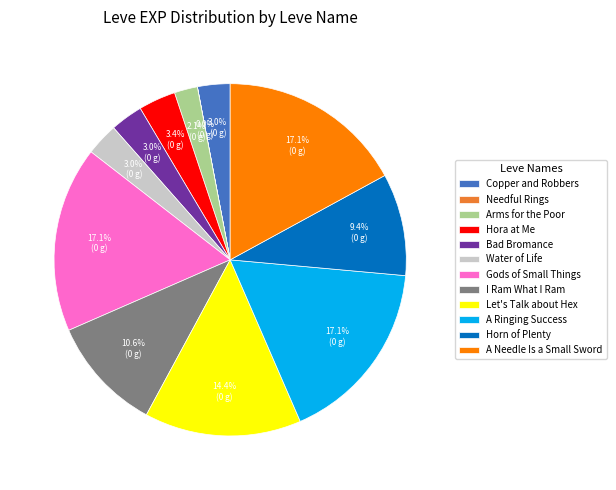

To the nearest percent, what is the average slice percentage?

8%